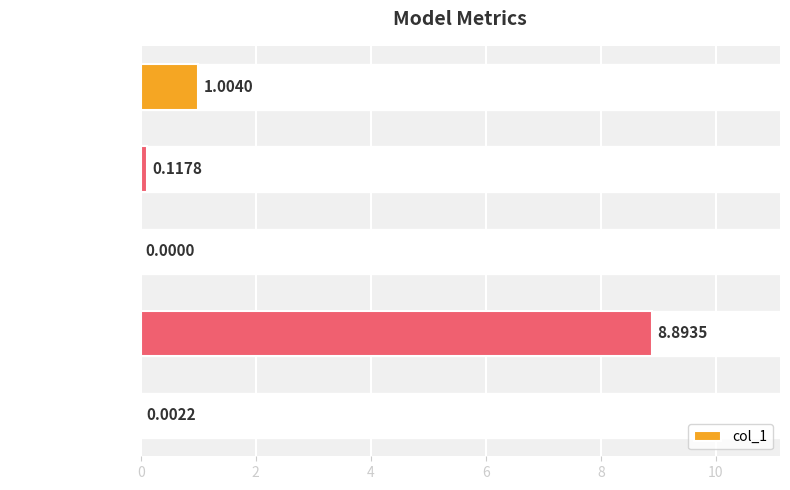

At which label is the value closest to 4?

Inference Time